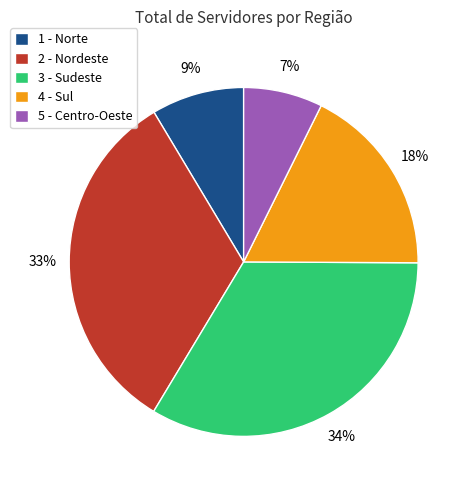

True or false: 3 - Sudeste accounts for 41% of the total.

False